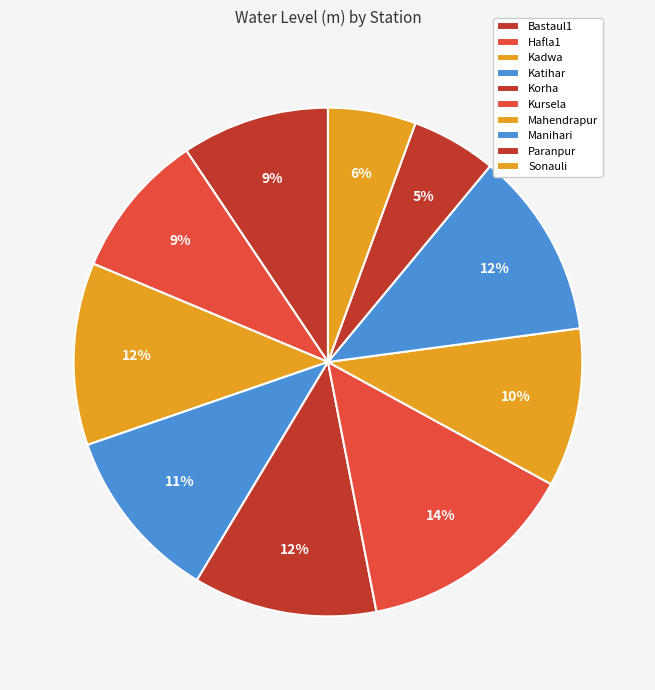

To the nearest percent, what is the difference between the largest and smallest slice percentages?

9%